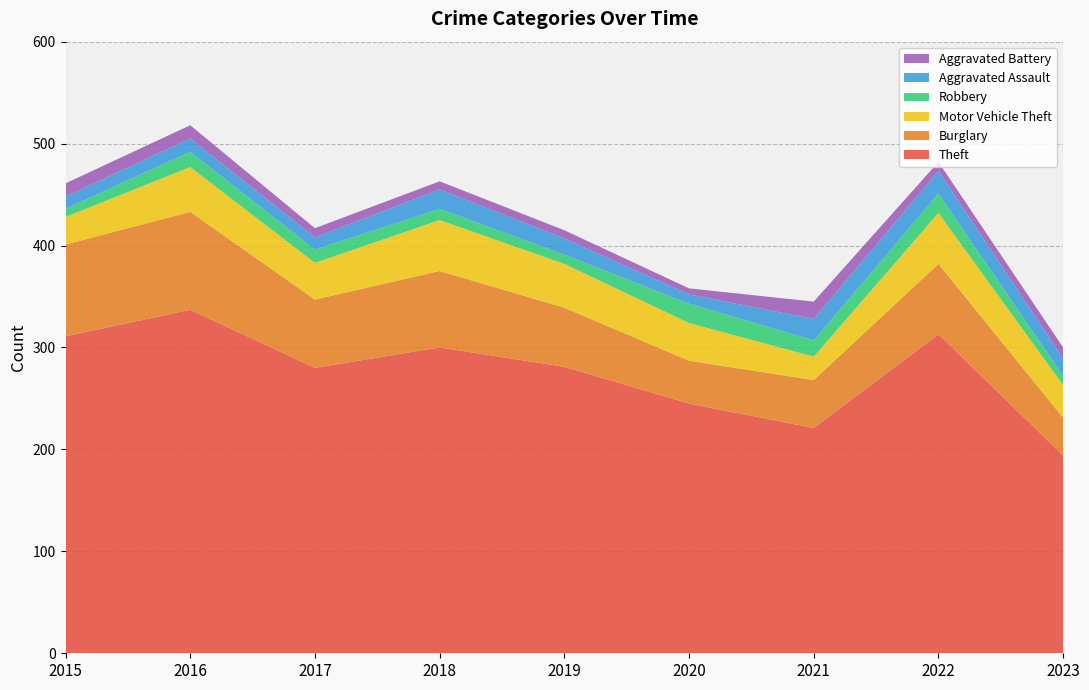

Reading left to right, what are all the values shown in this chart?

Theft: 2015=311	2016=337	2017=280	2018=300	2019=281	2020=245	2021=221	2022=313	2023=194
Burglary: 2015=90	2016=96	2017=67	2018=75	2019=58	2020=42	2021=47	2022=69	2023=37
Motor Vehicle Theft: 2015=27	2016=44	2017=36	2018=50	2019=43	2020=37	2021=23	2022=50	2023=32
Robbery: 2015=8	2016=15	2017=13	2018=11	2019=9	2020=19	2021=16	2022=19	2023=9
Aggravated Assault: 2015=12	2016=13	2017=12	2018=19	2019=16	2020=9	2021=21	2022=22	2023=17
Aggravated Battery: 2015=13	2016=13	2017=9	2018=8	2019=8	2020=6	2021=17	2022=9	2023=11